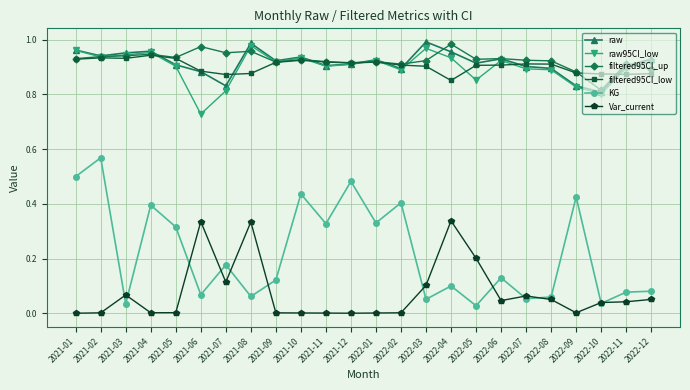

What is the label of the 1st point from the left?

2021-01